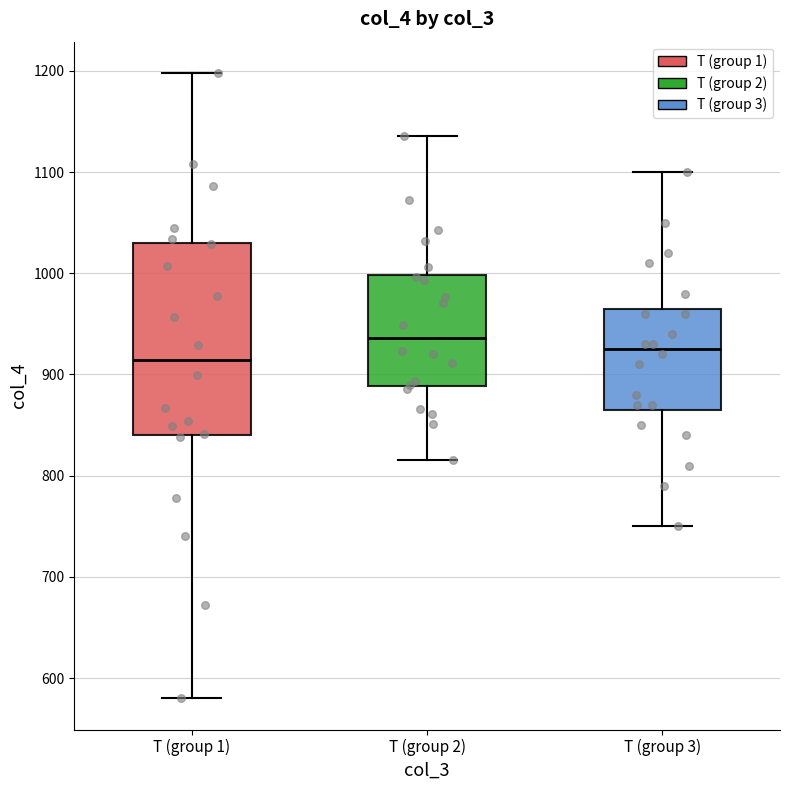

Reading left to right, read every box against the y-axis: the position of its median line, the range the box covers, and the ends of its whiskers. The values are not printed on the chart, so give them approximately, as read against the axis.

T (group 1): median 910, box 840 to 1030, whiskers 580 to 1200
T (group 2): median 940, box 890 to 1000, whiskers 820 to 1140
T (group 3): median 930, box 870 to 970, whiskers 750 to 1100